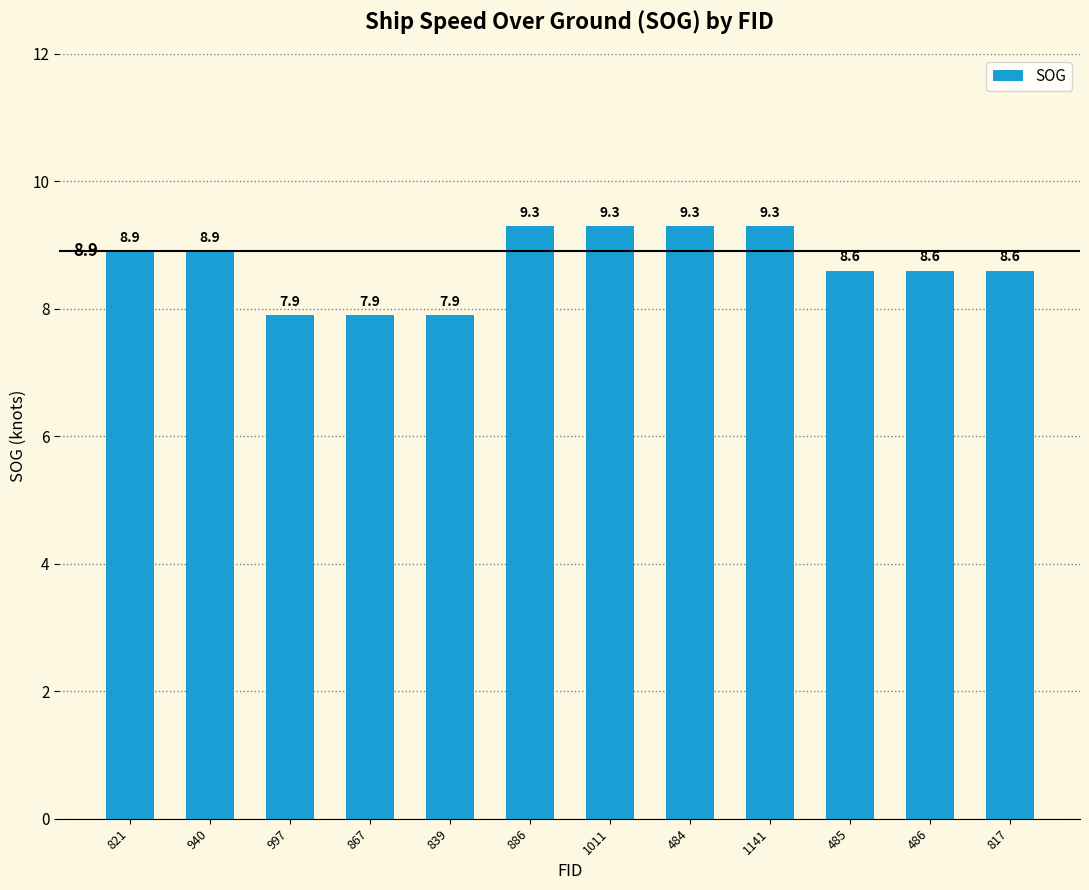

What is the maximum value shown in the chart?

9.3